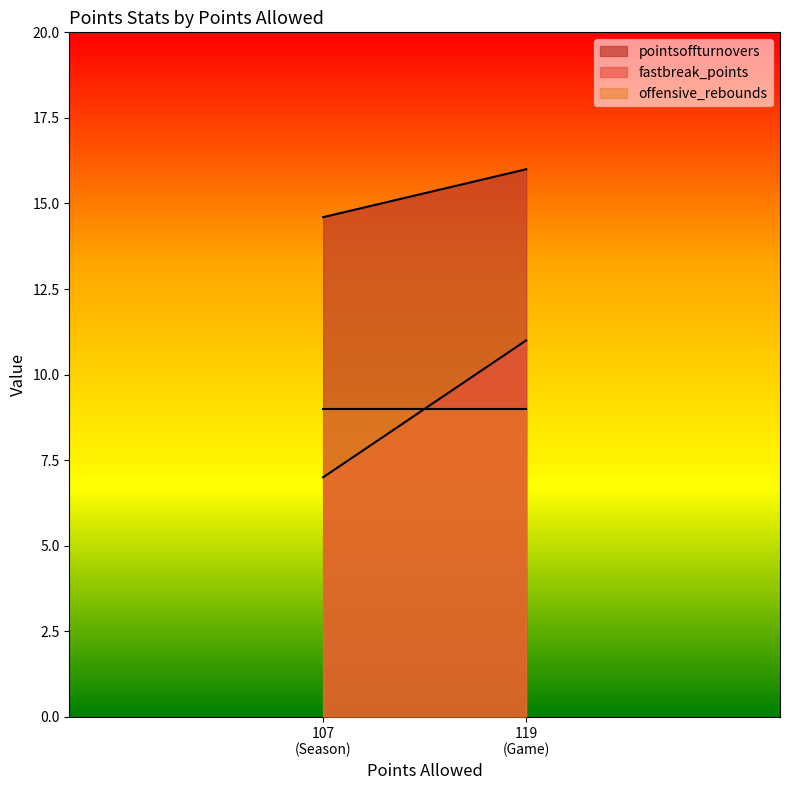

How many categories are shown in the chart?

2